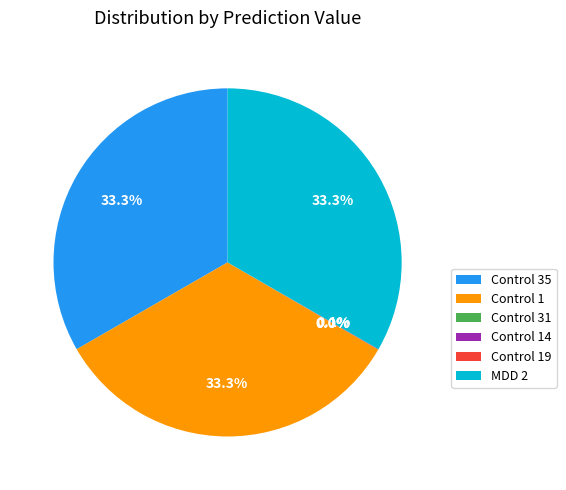

Is there any slice that represents more than half of the pie?

No